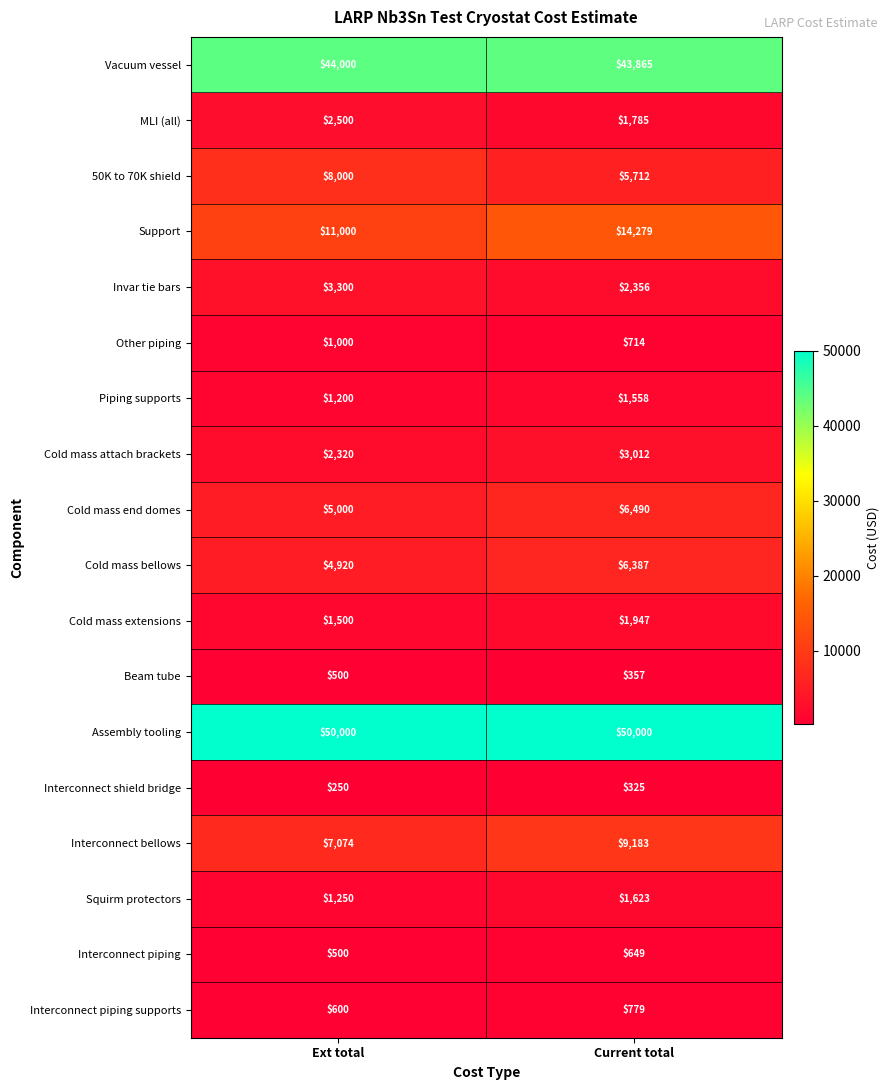

Where is Cold mass end domes nearest to the value 5745?

Ext total